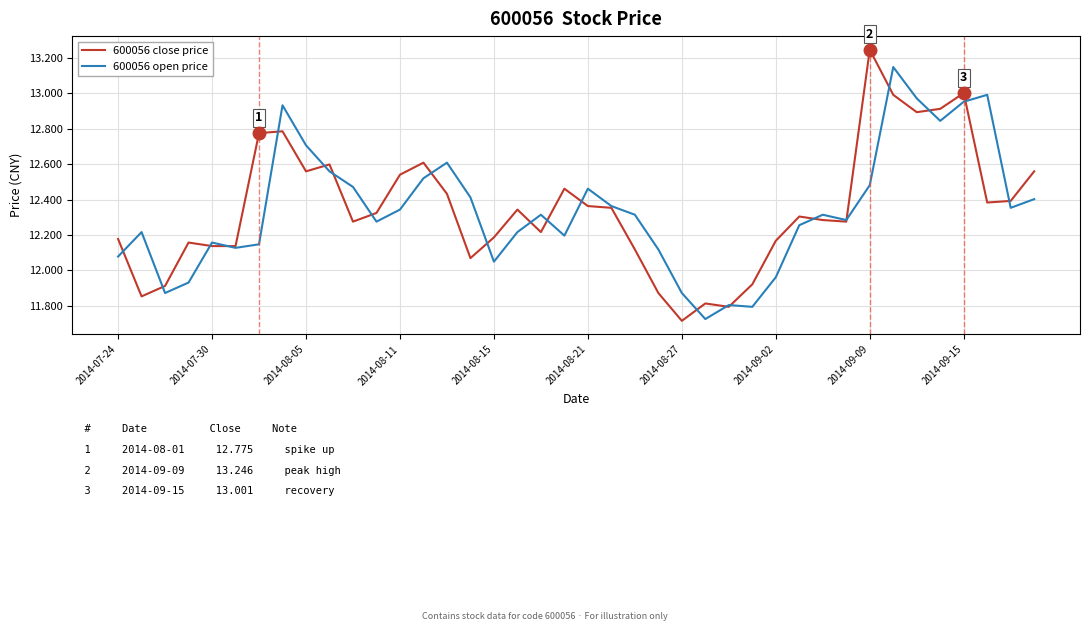

Rank the series by their maximum value, from lowest to highest.

600056 open price, 600056 close price